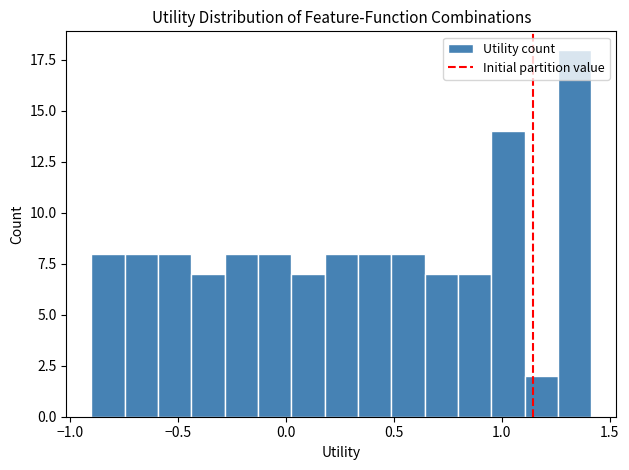

Read against the x-axis, roughly where is the centre of the tallest bar?

1.35